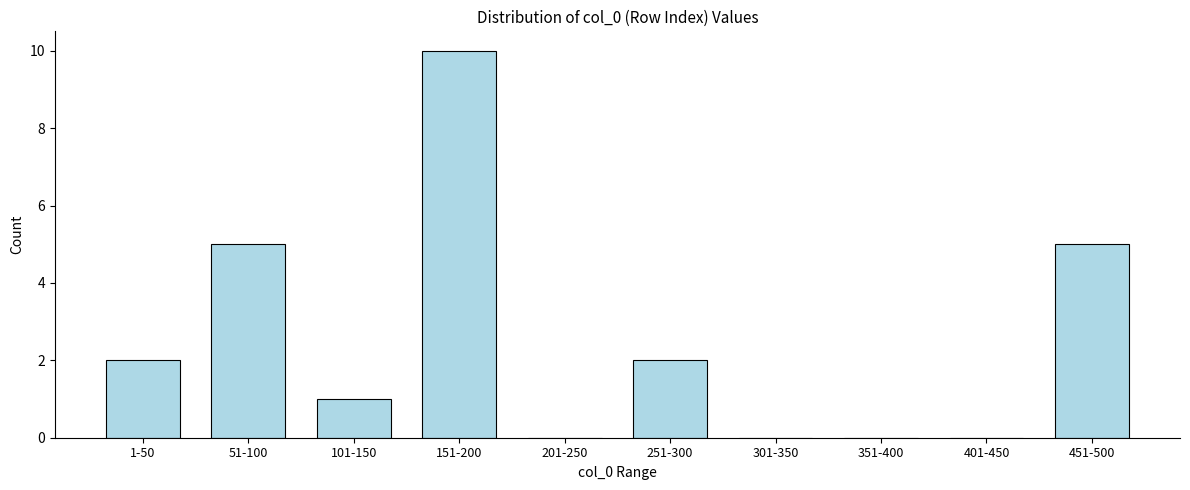

Reading right to left, list all the values displayed in this chart.

451-500=5	401-450=0	351-400=0	301-350=0	251-300=2	201-250=0	151-200=10	101-150=1	51-100=5	1-50=2